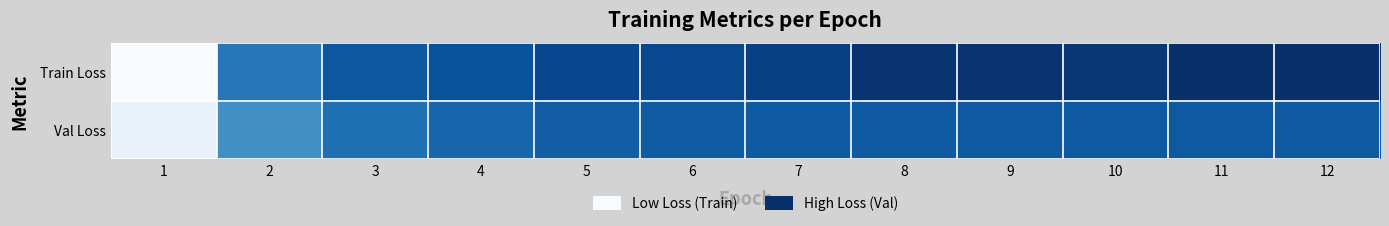

What is the difference between the highest and lowest values at 3?

0.3